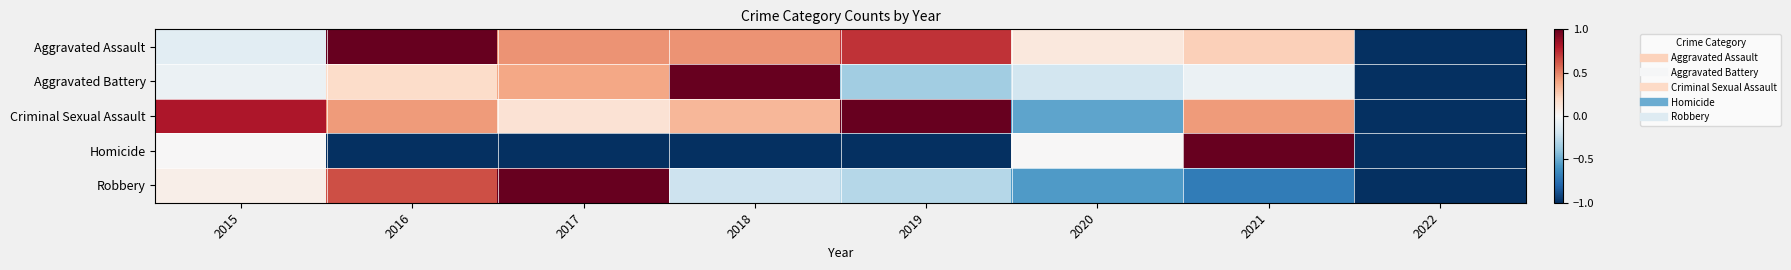

At 2016, list the series in order from smallest to largest.

Homicide, Aggravated Battery, Criminal Sexual Assault, Robbery, Aggravated Assault